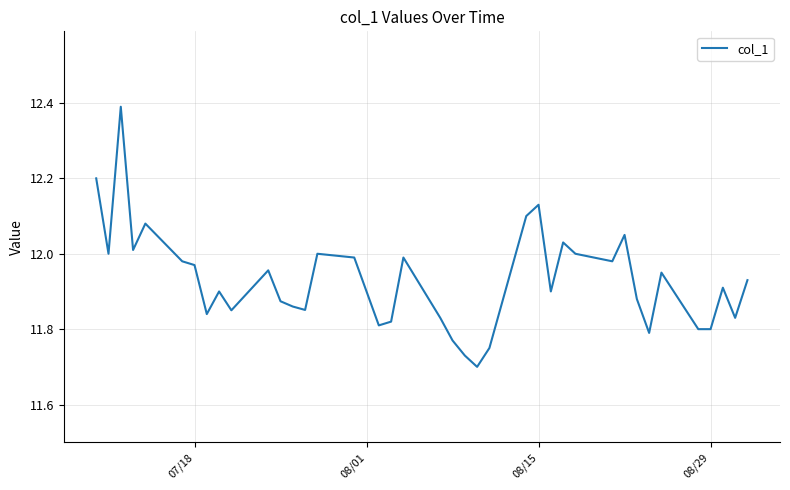

What is the difference between the maximum and minimum values?

0.7